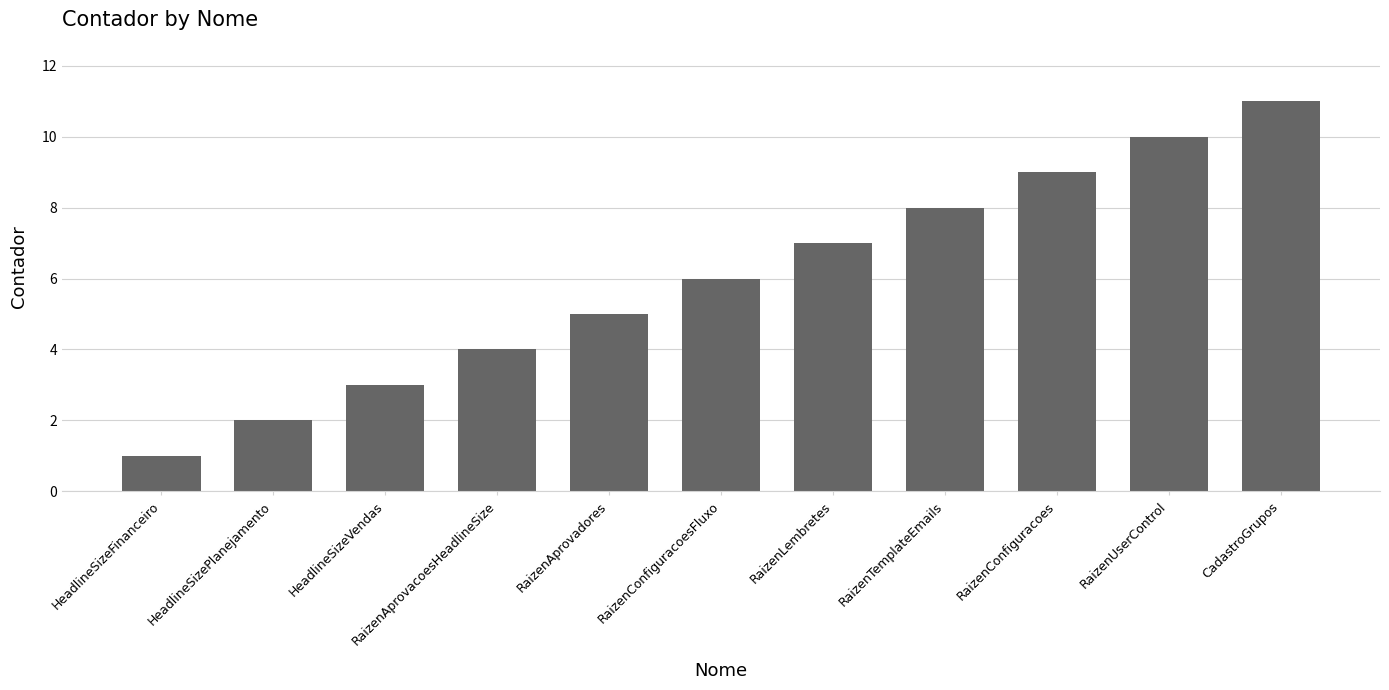

Reading left to right, extract all data points from this chart.

HeadlineSizeFinanceiro=1	HeadlineSizePlanejamento=2	HeadlineSizeVendas=3	RaizenAprovacoesHeadlineSize=4	RaizenAprovadores=5	RaizenConfiguracoesFluxo=6	RaizenLembretes=7	RaizenTemplateEmails=8	RaizenConfiguracoes=9	RaizenUserControl=10	CadastroGrupos=11